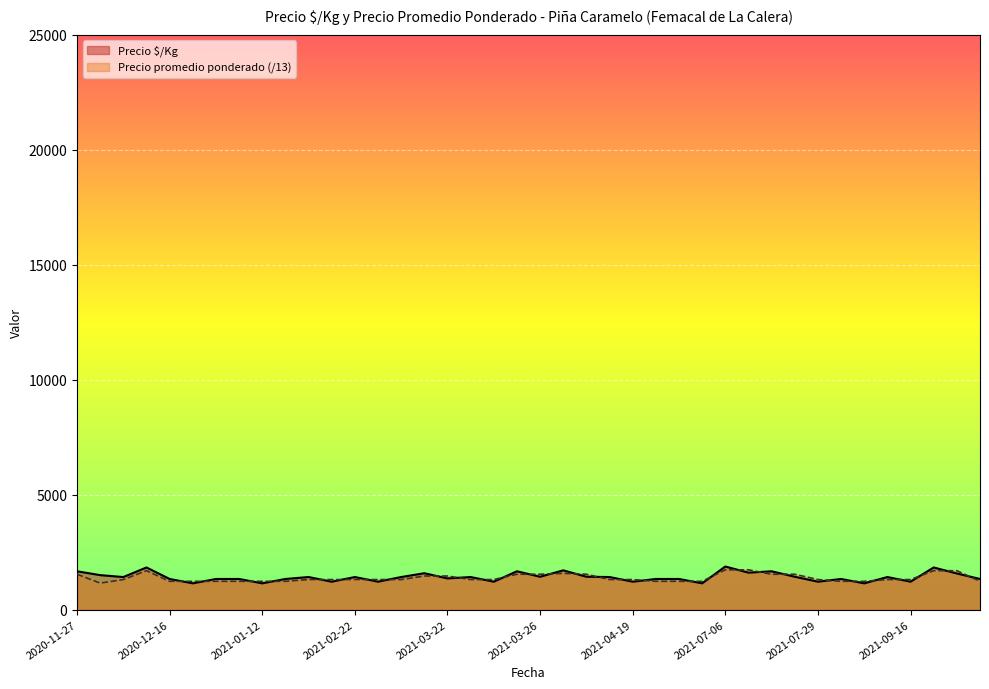

What is the approximate value of Precio promedio ponderado at 2021-07-06?

1730.8